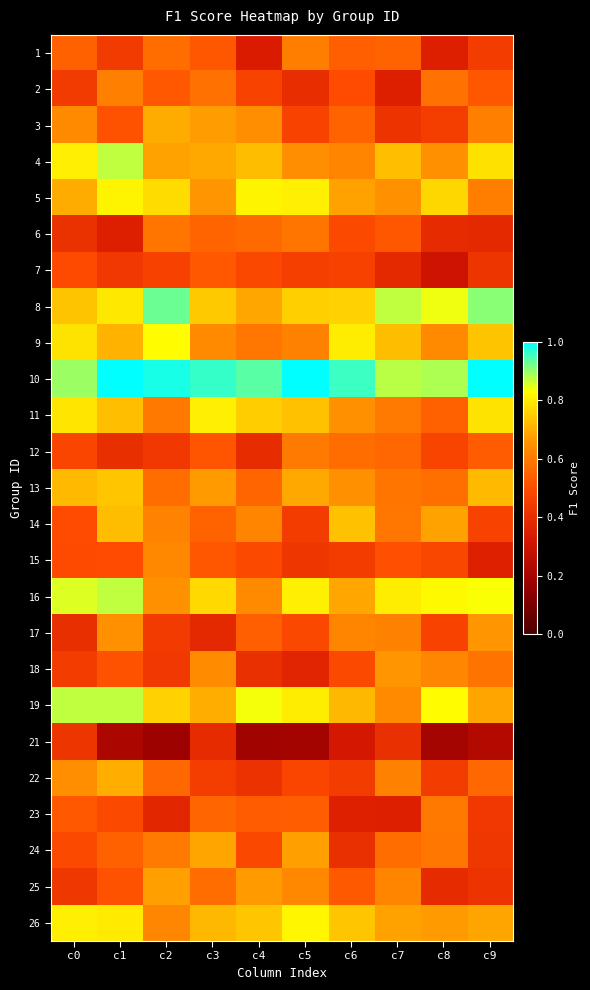

Which series has the largest total across all categories?

10